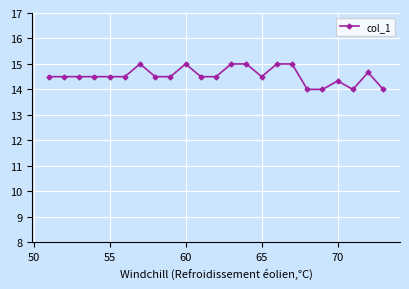

How many values are between 14 and 15?

23